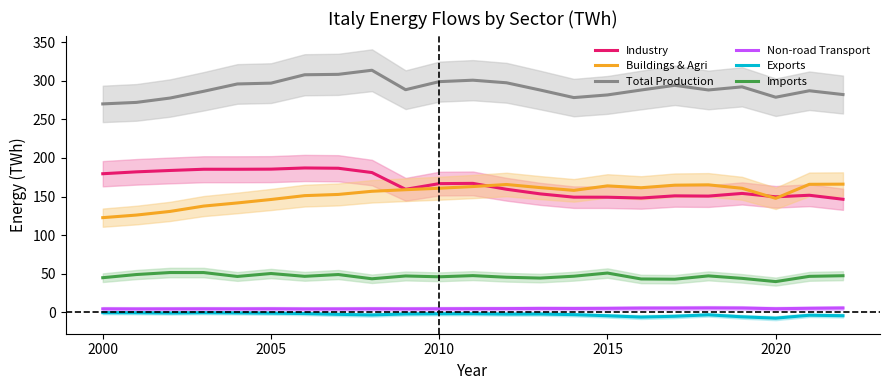

Is it true that Imports equals 26.8 at 2020?

False